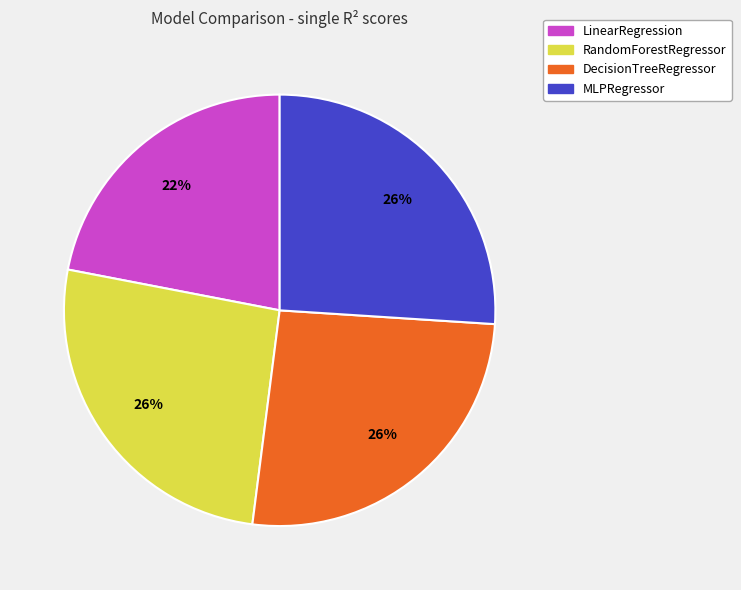

Which category has the smallest portion of the pie?

LinearRegression